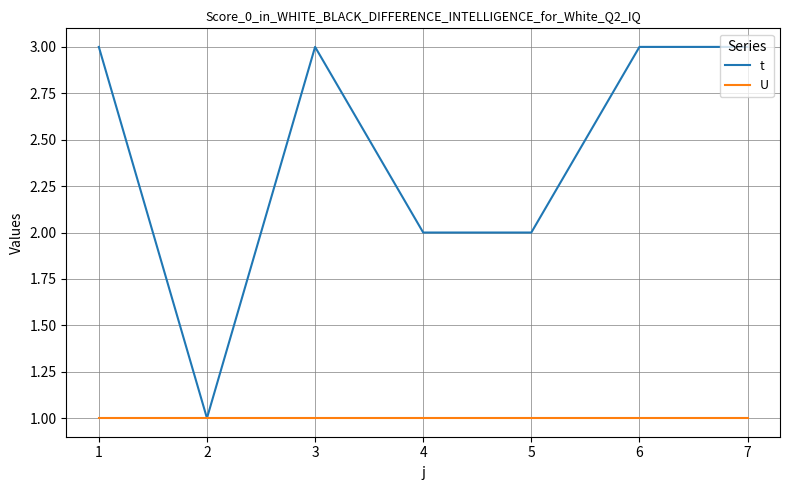

What is the total value across all series at 7?

4